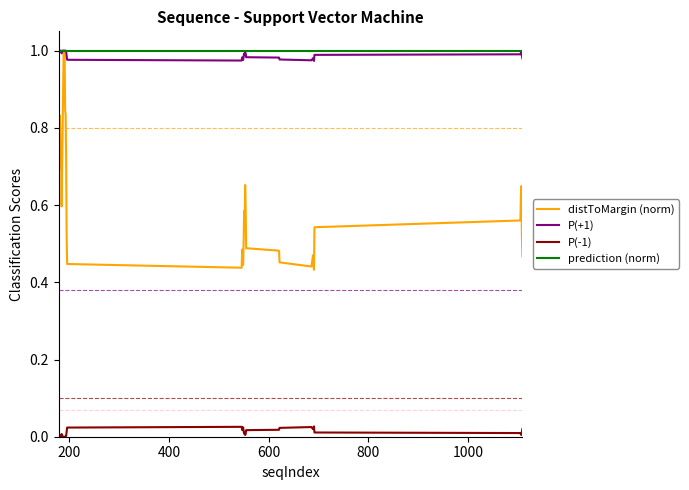

Which series has the widest spread of values?

distToMargin (norm)